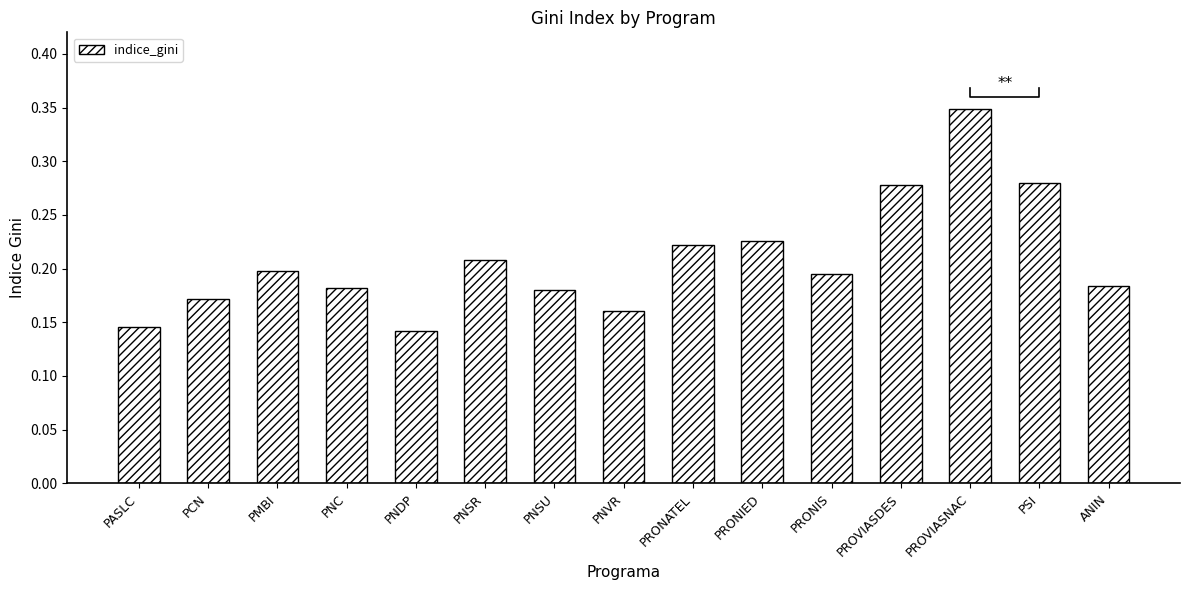

True or false: the data shows 0.3 at PNC.

False